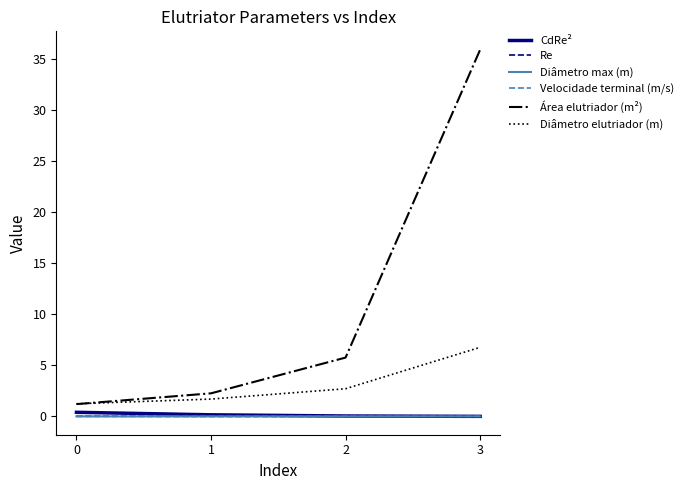

How many series are shown in this chart?

6